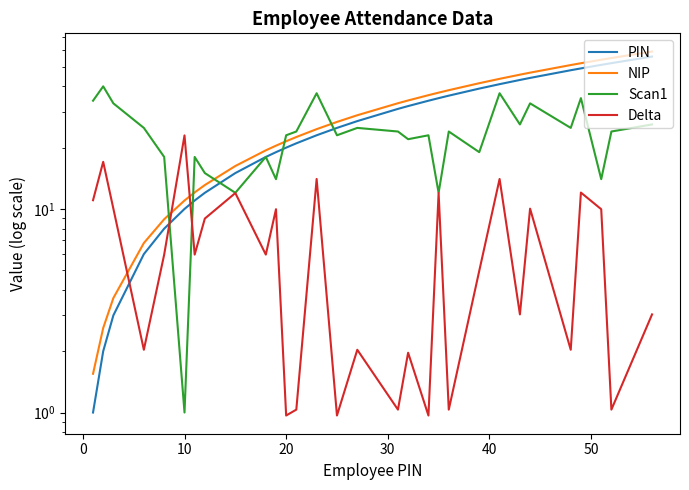

Reading right to left, list all the values displayed in this chart.

PIN: 56.0	52.0	51.0	49.0	48.0	44.0	43.0	41.0	39.0	36.0	35.0	34.0	32.0	31.0	27.0	25.0	23.0	21.0	20.0	19.0	18.0	15.0	12.0	11.0	10.0	8.0	6.0	3.0	2.0	1.0
NIP: 59.3	55.1	54.1	52.0	50.9	46.7	45.6	43.6	41.5	38.3	37.2	36.2	34.1	33.1	28.9	26.8	24.7	22.6	21.5	20.4	19.4	16.2	13.1	12.1	11.0	8.9	6.8	3.7	2.6	1.6
Scan1: 26.0	24.0	14.0	35.0	25.0	33.0	26.0	37.0	19.0	24.0	12.0	23.0	22.0	24.0	25.0	23.0	37.0	24.0	23.0	14.0	18.0	12.0	15.0	18.0	1.0	18.0	25.0	33.0	40.0	34.0
Delta: 3.0	1.0	10.0	12.0	2.0	10.0	3.0	14.0	5.0	1.0	12.0	1.0	2.0	1.0	2.0	1.0	14.0	1.0	1.0	10.0	6.0	12.0	9.0	6.0	23.0	6.0	2.0	10.0	17.0	11.0